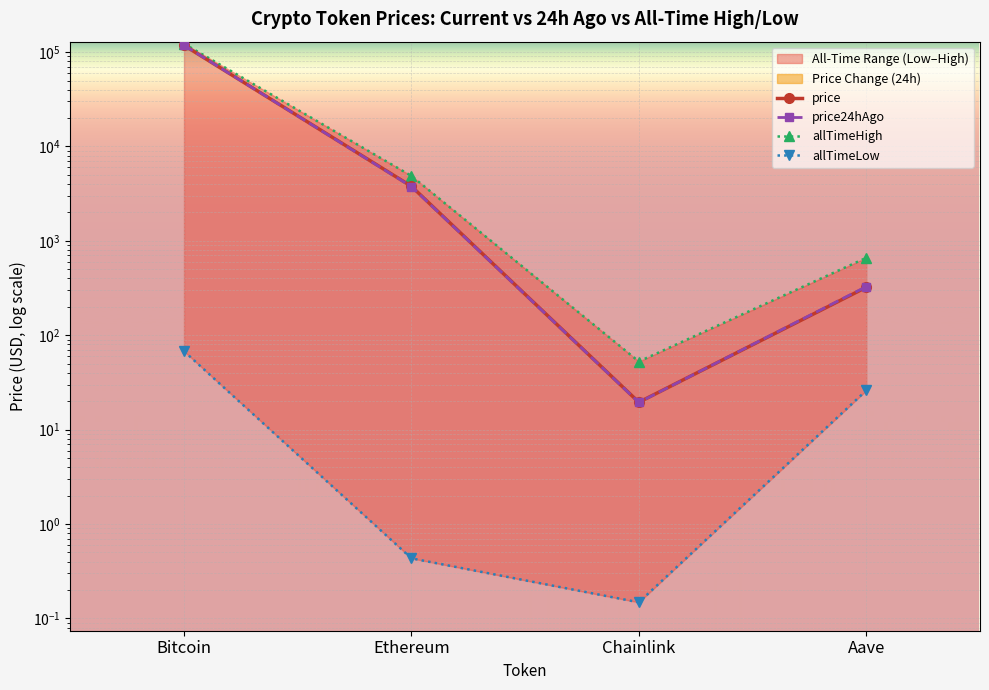

What is the value of the price24hAgo point at the 3rd from the left?

19.4